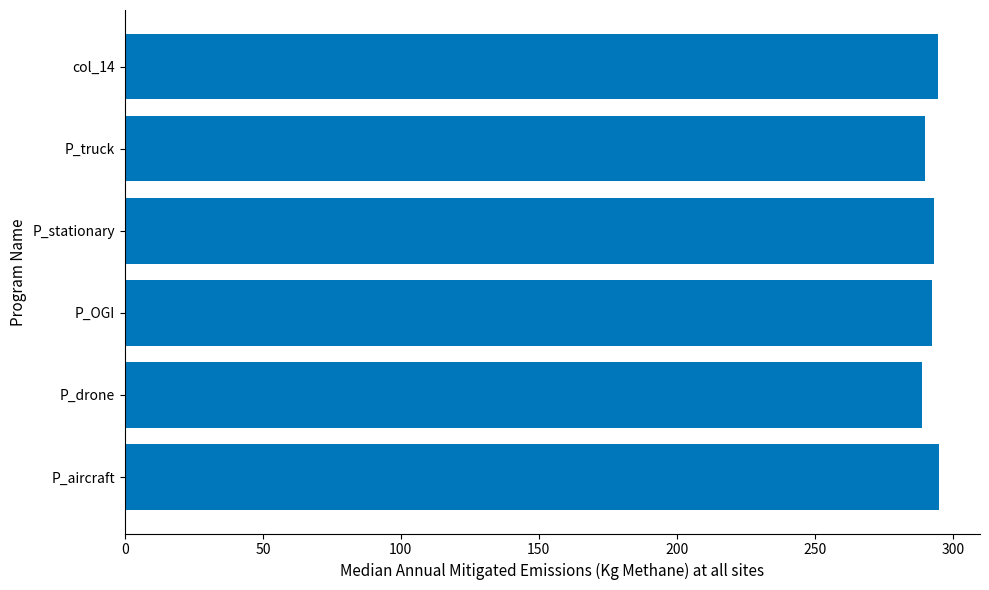

The chart shows a value of 392.8 at P_OGI. True or false?

False